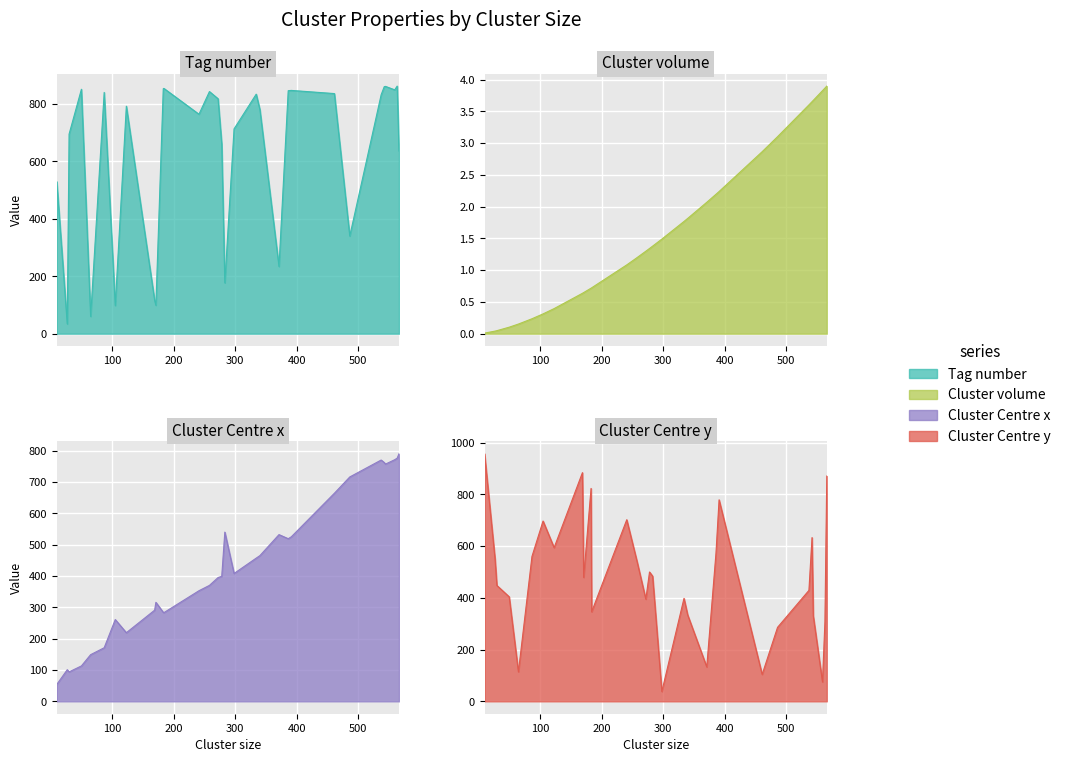

Where is the first local minimum for Cluster Centre x?

30